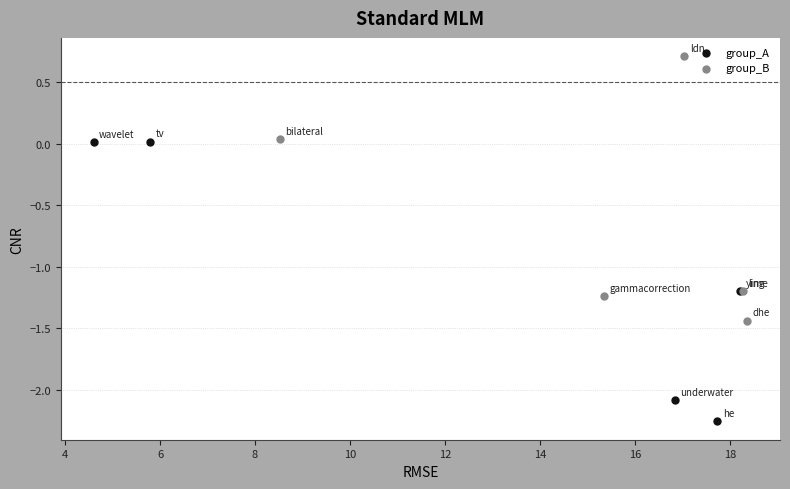

Which series reaches the maximum Y coordinate?

group_B